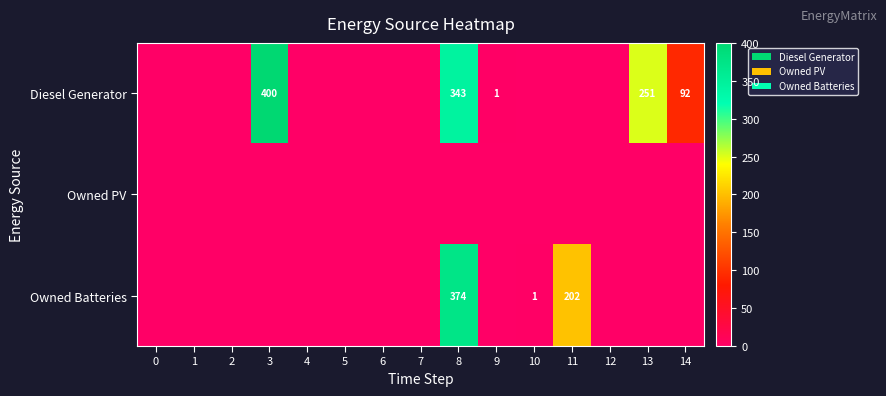

True or false: Diesel Generator has a value of 2 at 9.

False